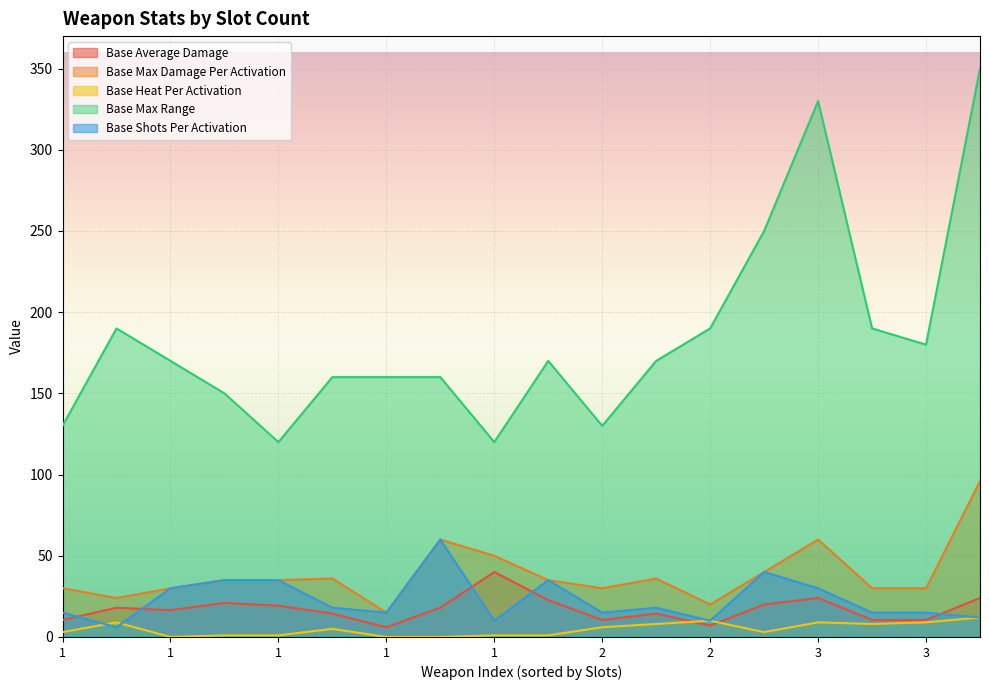

What is the spread (max minus min) of values at 1?

127.0